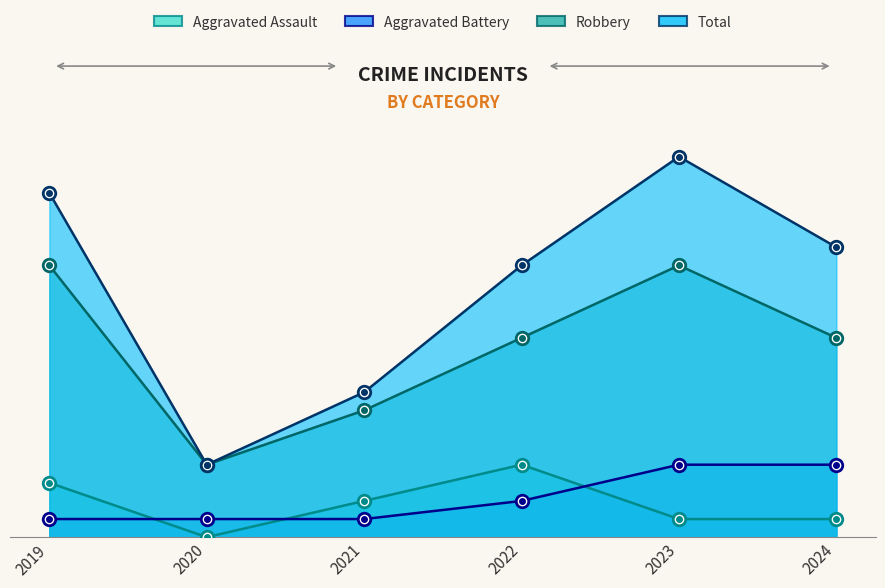

True or false: Aggravated Battery and Robbery intersect in this chart.

False